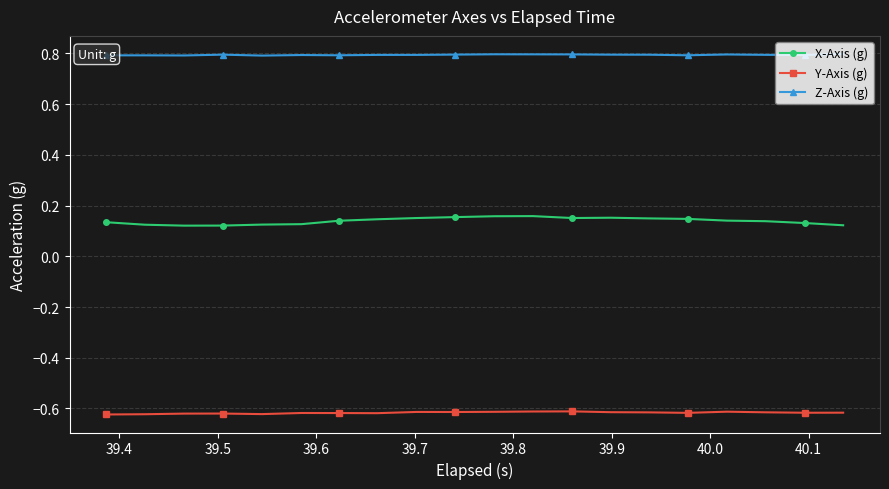

Count the X-Axis (g) values in the range 0 to 1.

20